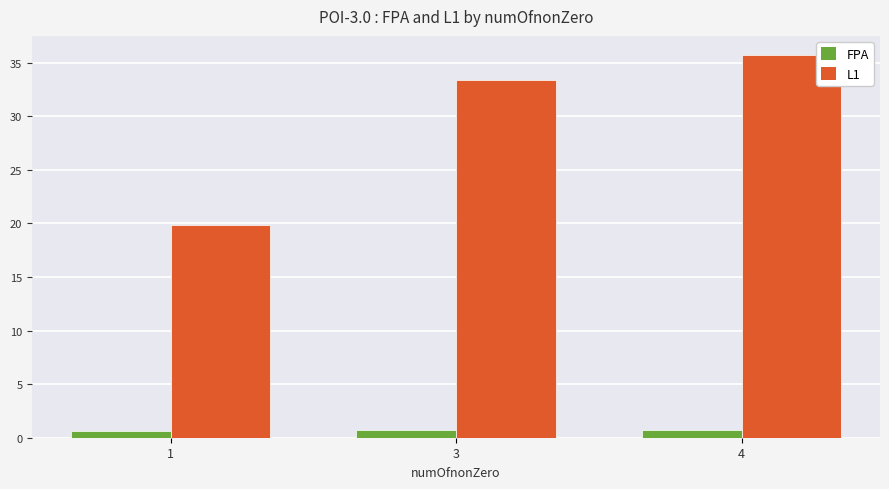

Which series has the widest spread of values?

L1